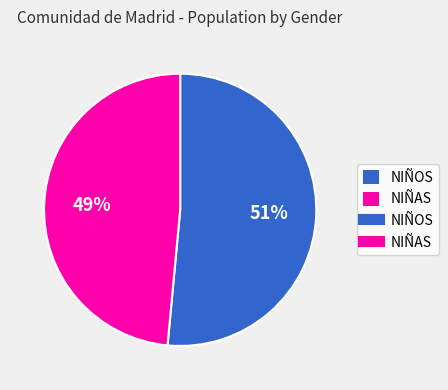

Is there a majority slice in this chart?

Yes